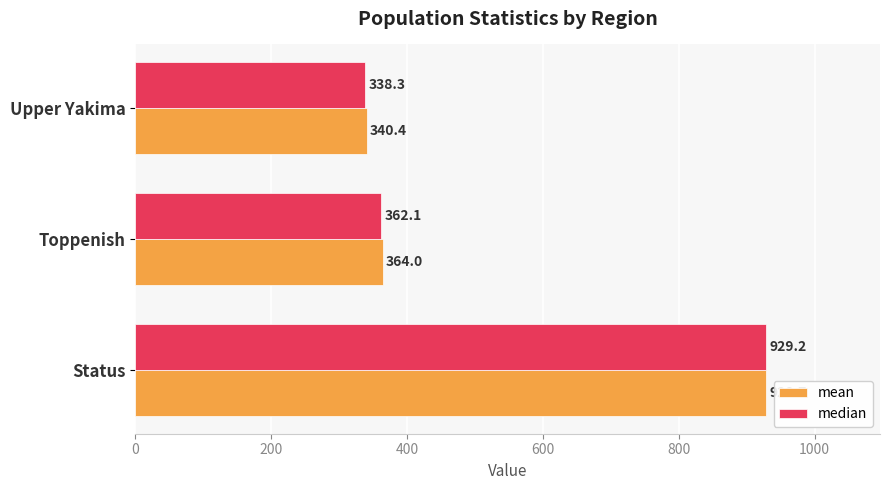

What is the average value of the median series?

543.2